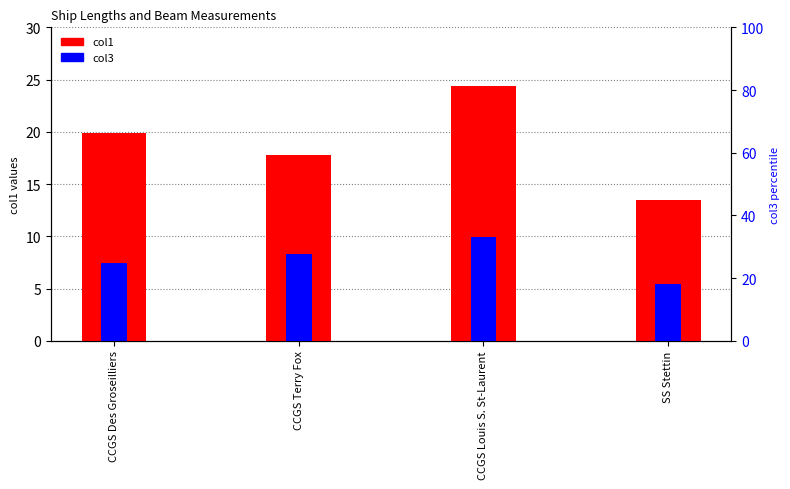

Is the value of col3 at SS Stettin greater than the value of col1 at CCGS Louis S. St-Laurent?

No